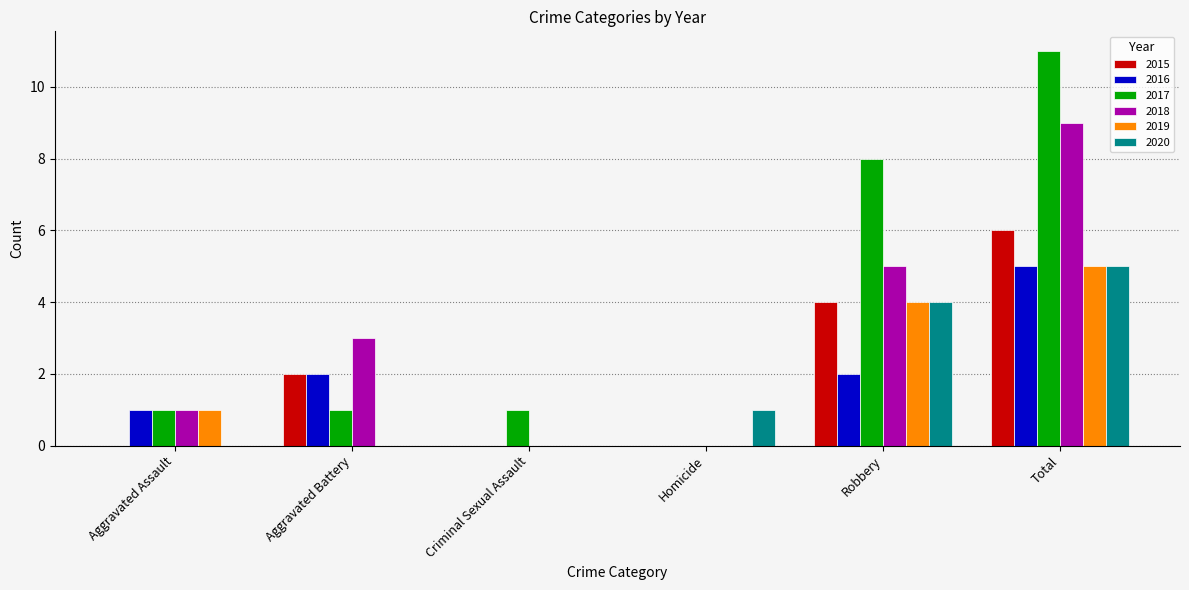

At which category does the chart reach its peak across all series?

Total